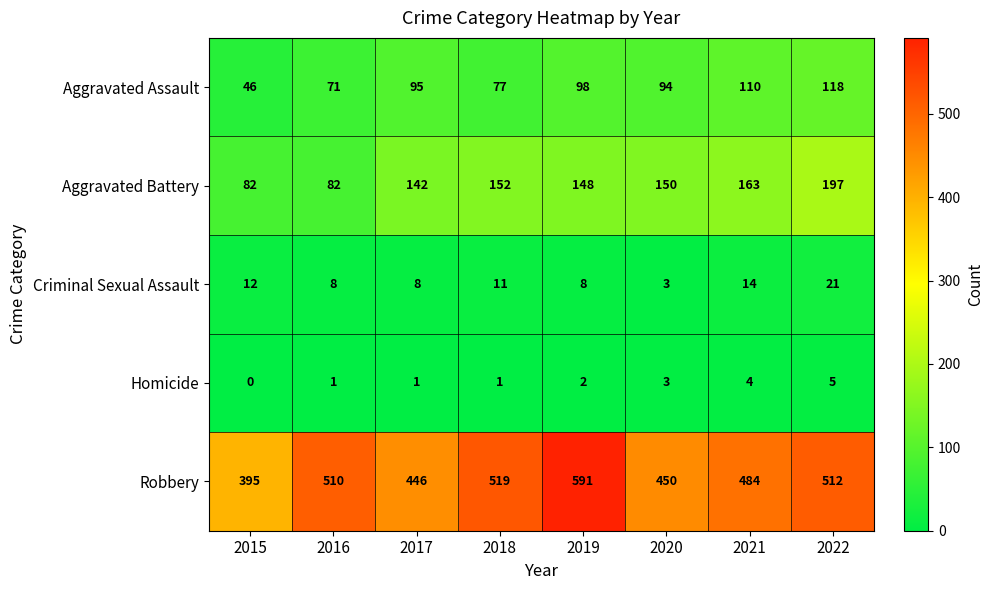

Is the value of Homicide at 2018 greater than the value of Aggravated Battery at 2018?

No